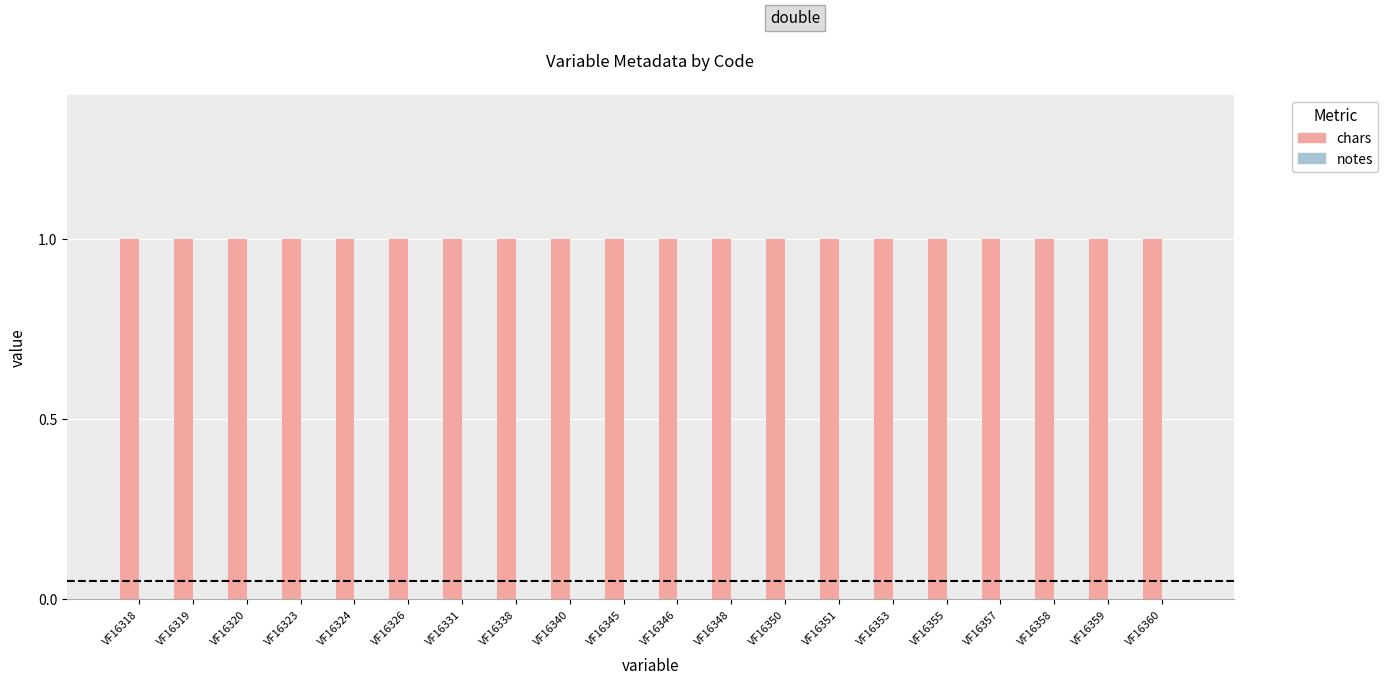

Reading left to right, list all the values displayed in this chart.

chars: VF16318=1	VF16319=1	VF16320=1	VF16323=1	VF16324=1	VF16326=1	VF16331=1	VF16338=1	VF16340=1	VF16345=1	VF16346=1	VF16348=1	VF16350=1	VF16351=1	VF16353=1	VF16355=1	VF16357=1	VF16358=1	VF16359=1	VF16360=1
notes: VF16318=0	VF16319=0	VF16320=0	VF16323=0	VF16324=0	VF16326=0	VF16331=0	VF16338=0	VF16340=0	VF16345=0	VF16346=0	VF16348=0	VF16350=0	VF16351=0	VF16353=0	VF16355=0	VF16357=0	VF16358=0	VF16359=0	VF16360=0